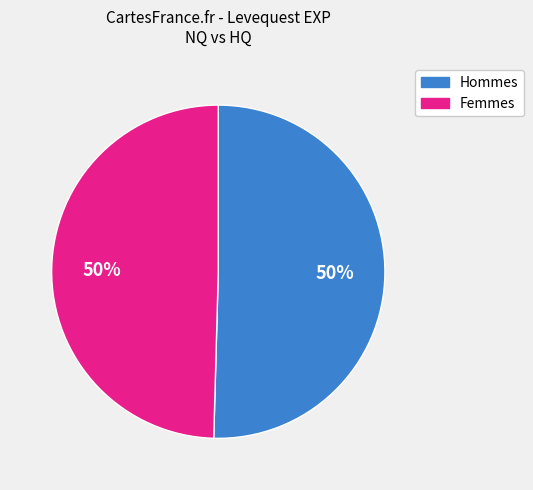

To the nearest percent, what is the average slice percentage?

50%